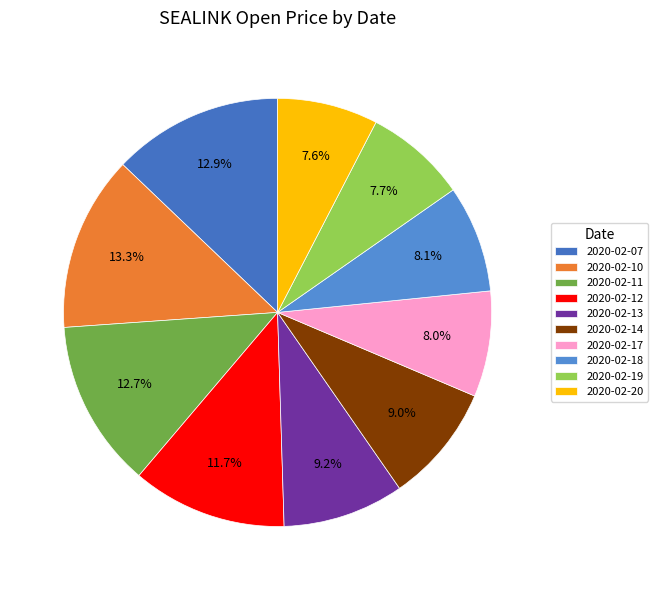

To the nearest percent, what is the average slice percentage?

10%